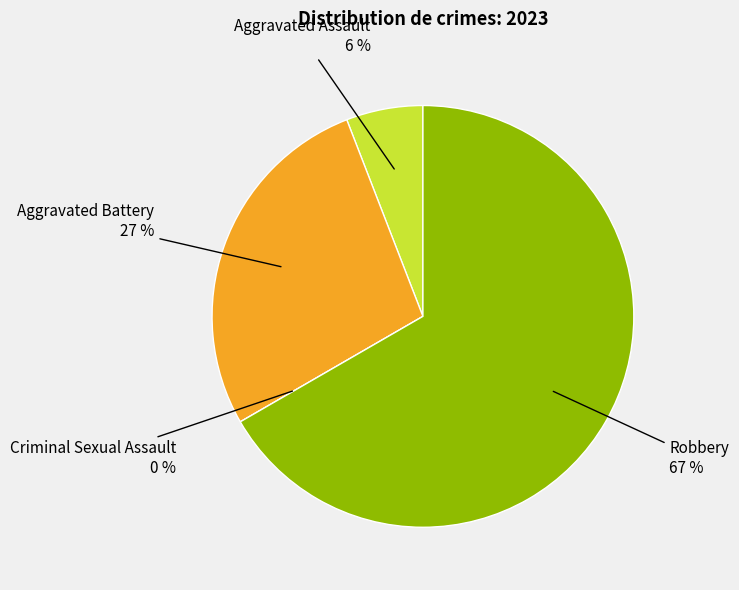

True or false: Aggravated Assault accounts for 16% of the total.

False